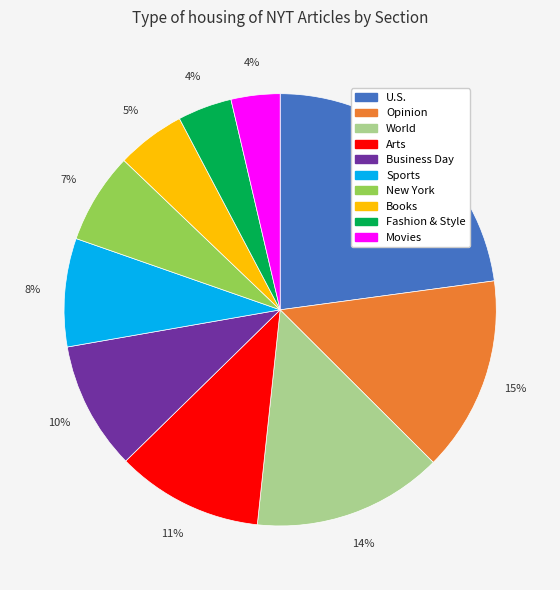

Which category has the biggest portion of the pie?

U.S.